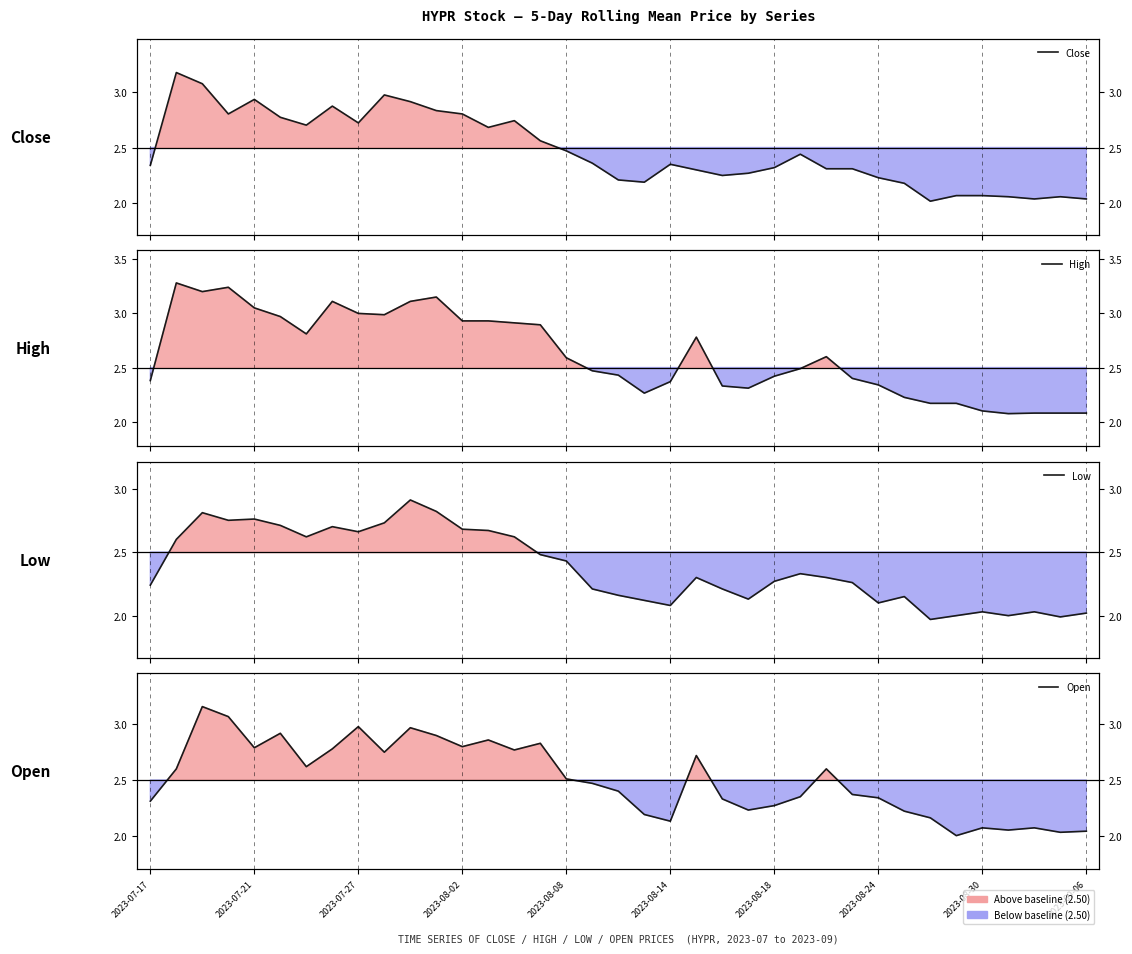

Which series has the largest total across all categories?

High